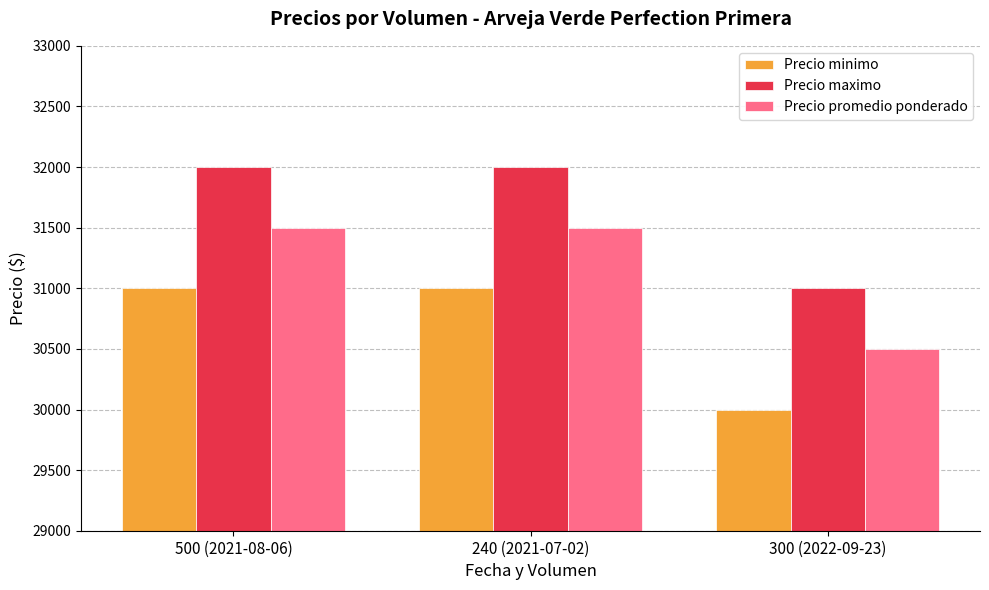

What is the label of the 2nd bar from the left?

240 (2021-07-02)